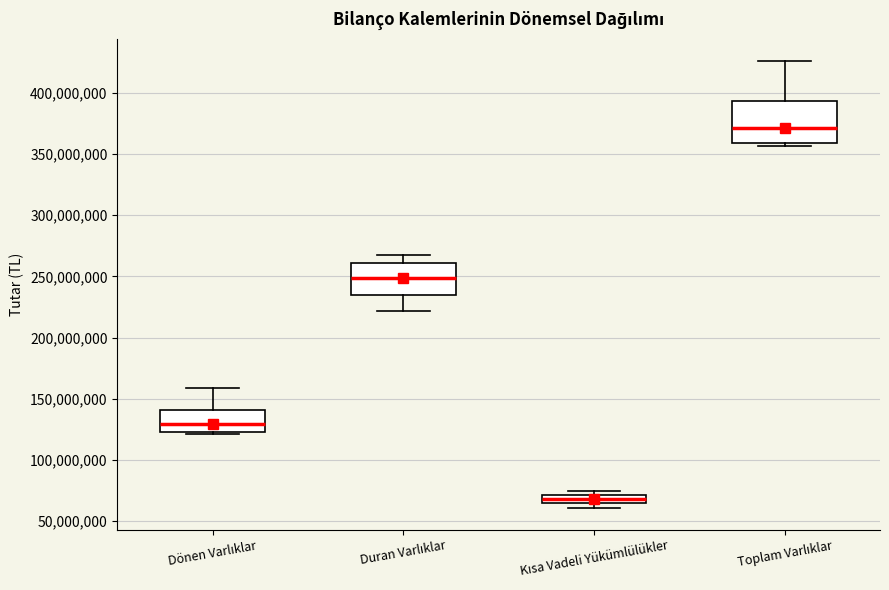

Where does the median line of the box for Dönen Varlıklar sit on the y-axis? The values are not printed on the chart, so give them approximately, as read against the axis.

130000000